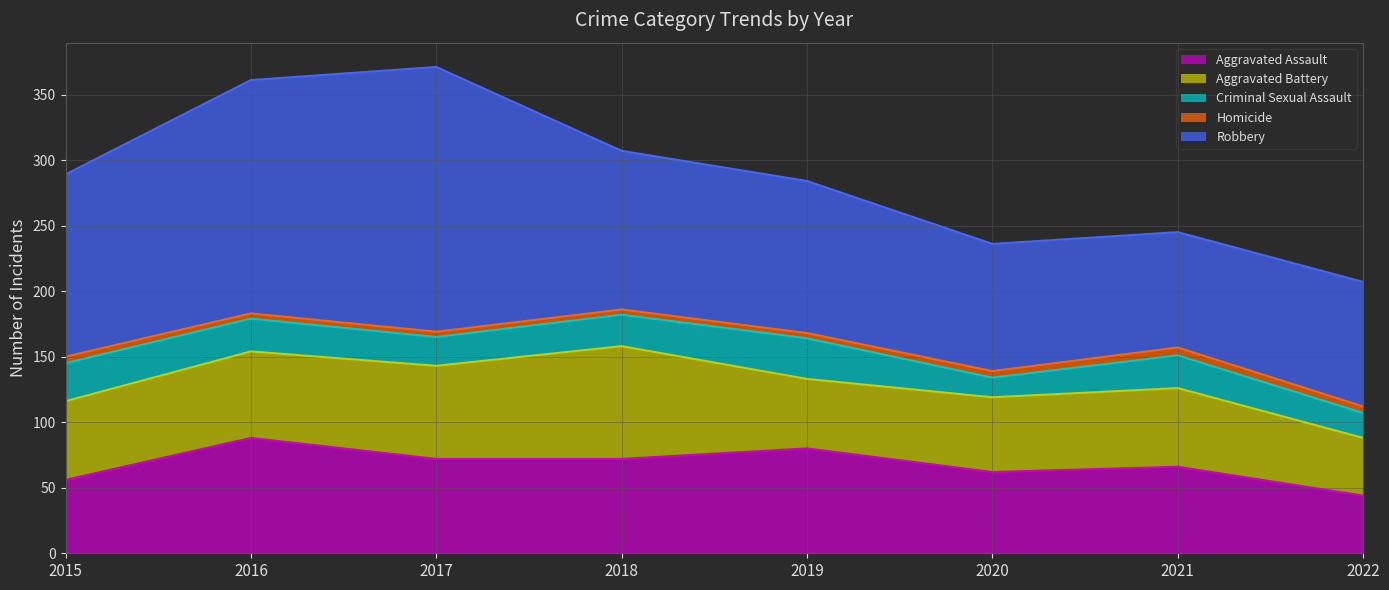

Reading left to right, transcribe all the data shown in this chart.

Aggravated Assault: 2015=56	2016=88	2017=72	2018=72	2019=80	2020=62	2021=66	2022=44
Aggravated Battery: 2015=60	2016=66	2017=71	2018=86	2019=53	2020=57	2021=60	2022=44
Criminal Sexual Assault: 2015=29	2016=25	2017=22	2018=24	2019=31	2020=15	2021=25	2022=19
Homicide: 2015=5	2016=4	2017=4	2018=4	2019=4	2020=5	2021=6	2022=5
Robbery: 2015=139	2016=178	2017=202	2018=121	2019=116	2020=97	2021=88	2022=95